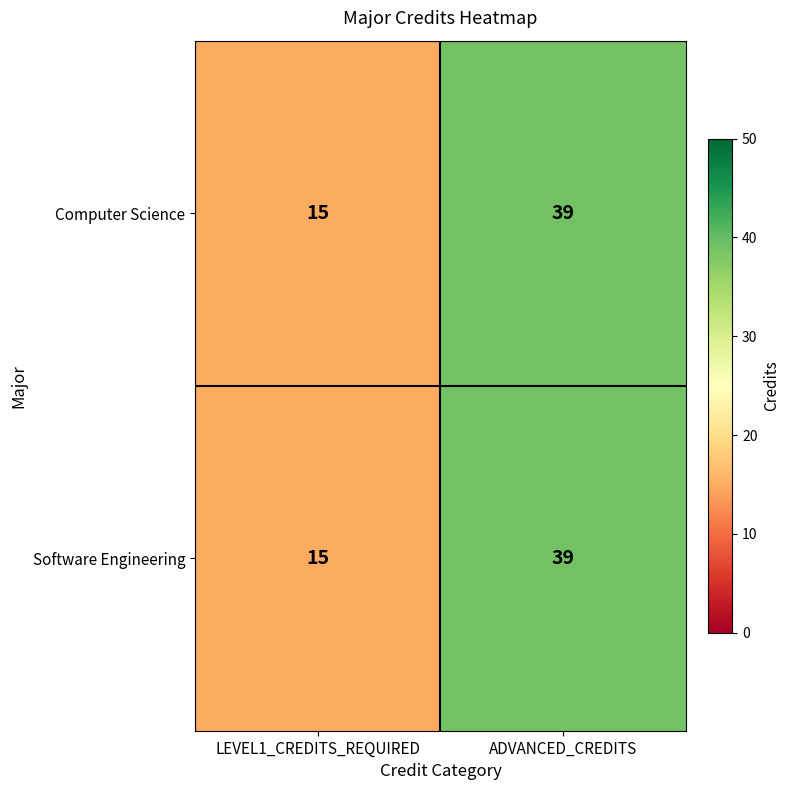

What is the smallest value displayed?

15